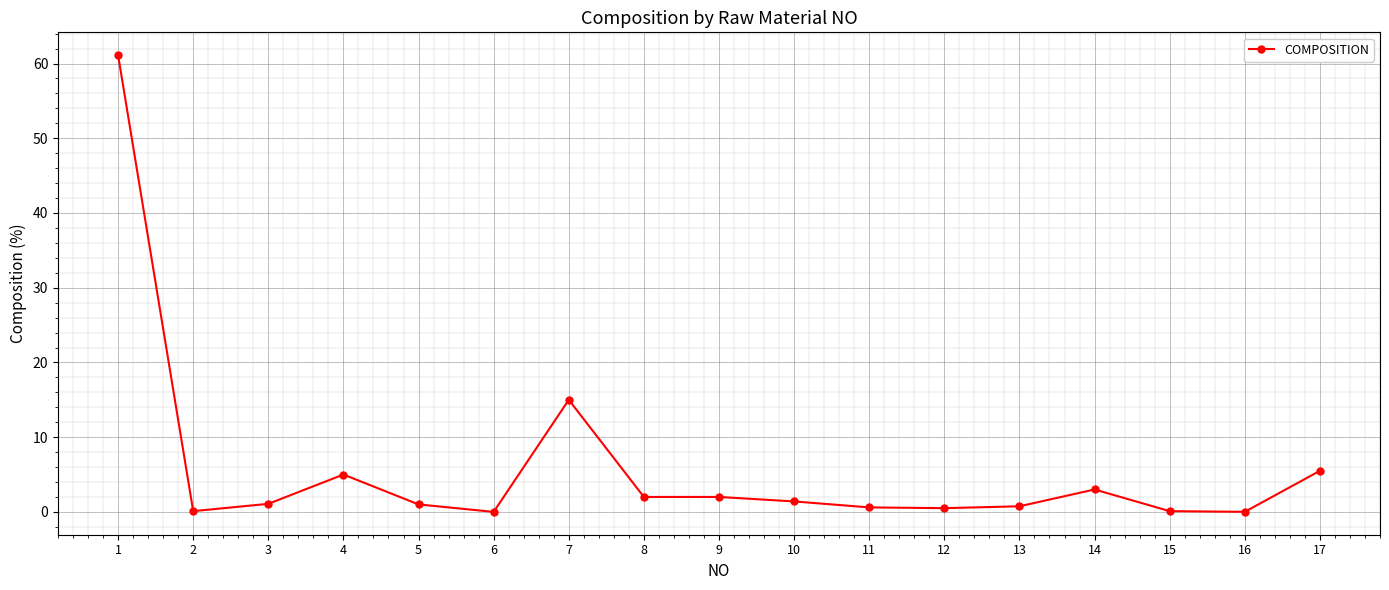

Is it true that the value at 7 is 6.2?

False